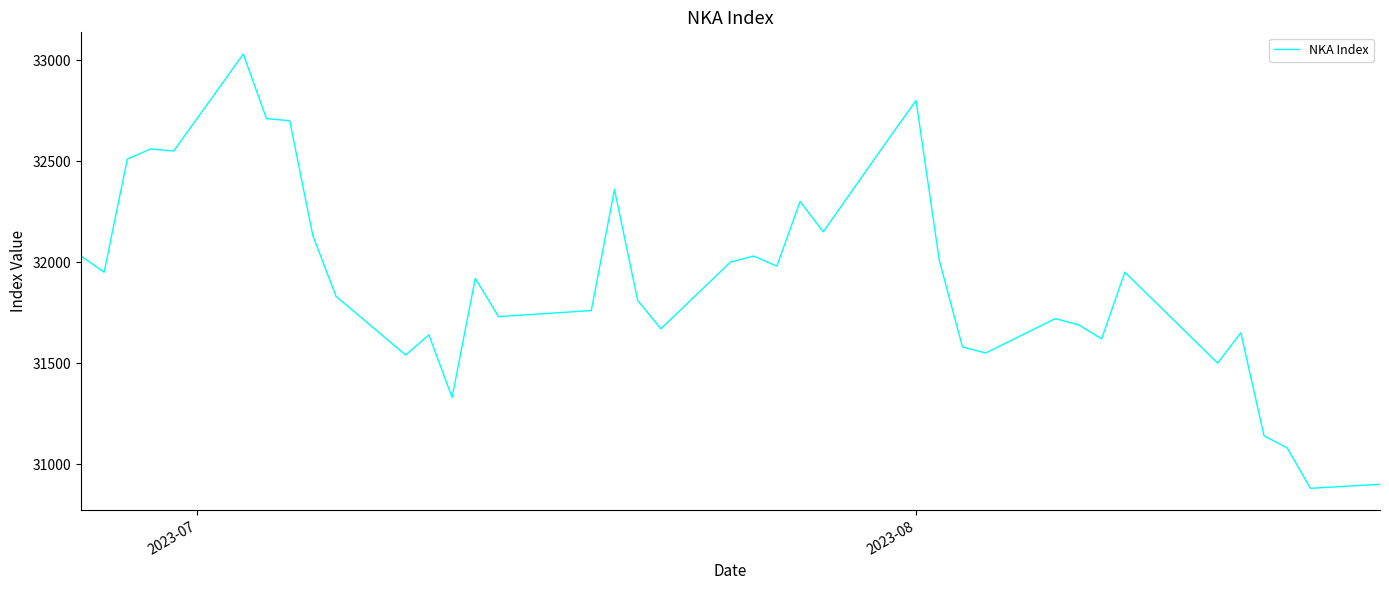

What is the minimum value shown in the chart?

30880